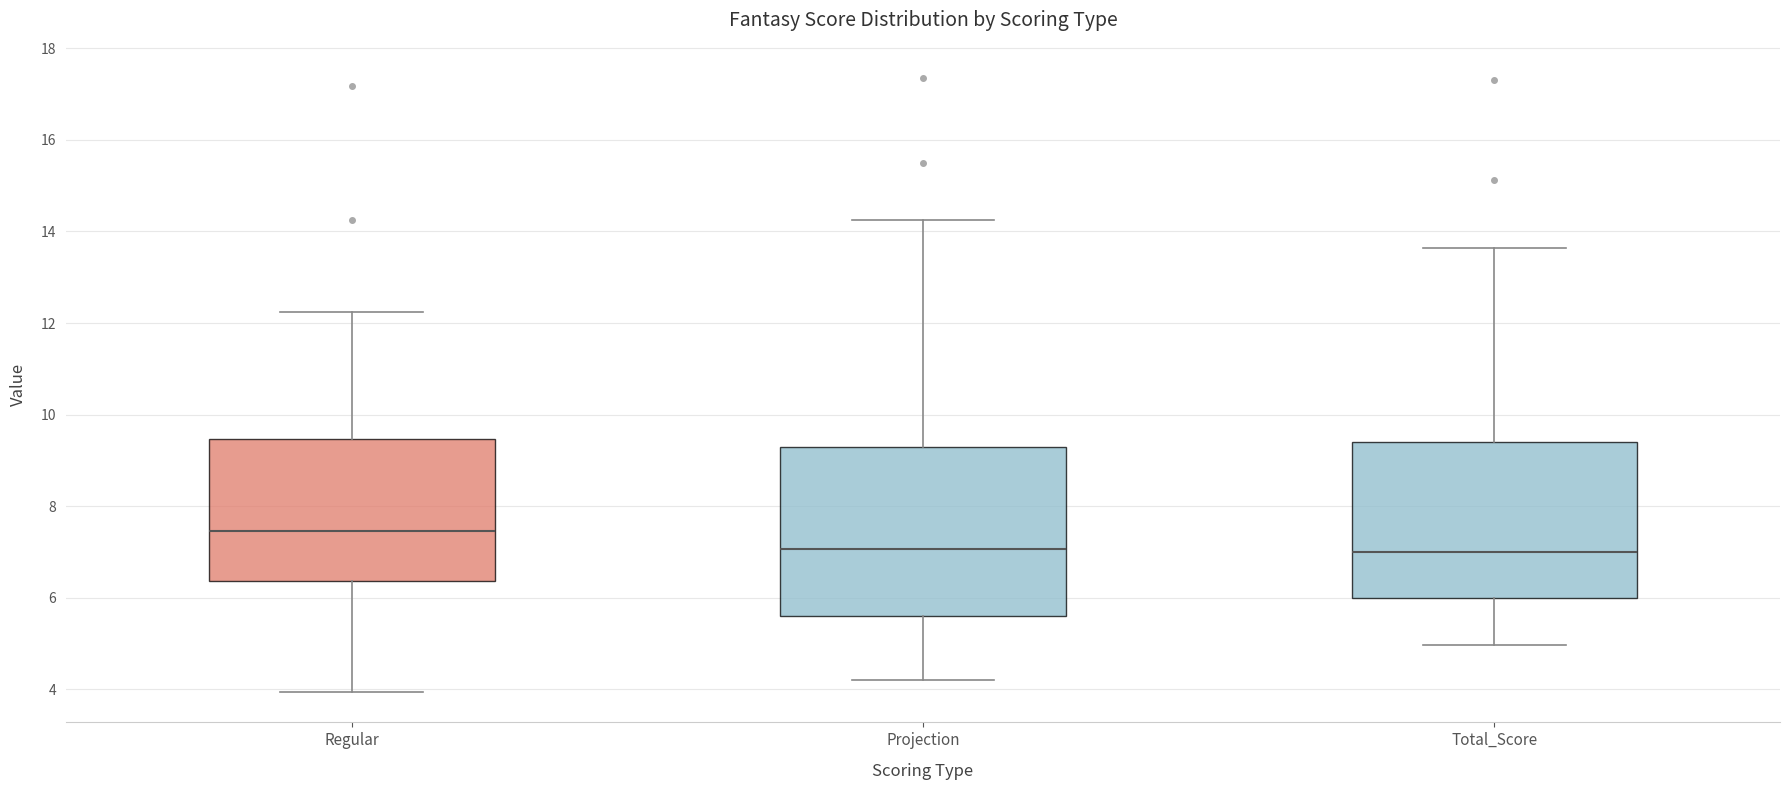

Comparing the boxes themselves (not the whiskers), which one is the tallest?

Projection